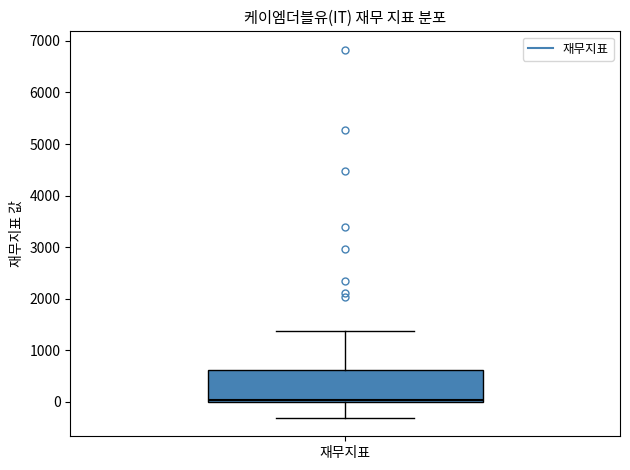

Read this box plot against the y-axis: the position of the median line, the range covered by the box, and the ends of both whiskers. The values are not printed on the chart, so give them approximately, as read against the axis.

median 0 (just above the box's lower edge), box 0 to 600, whiskers -300 to 1400